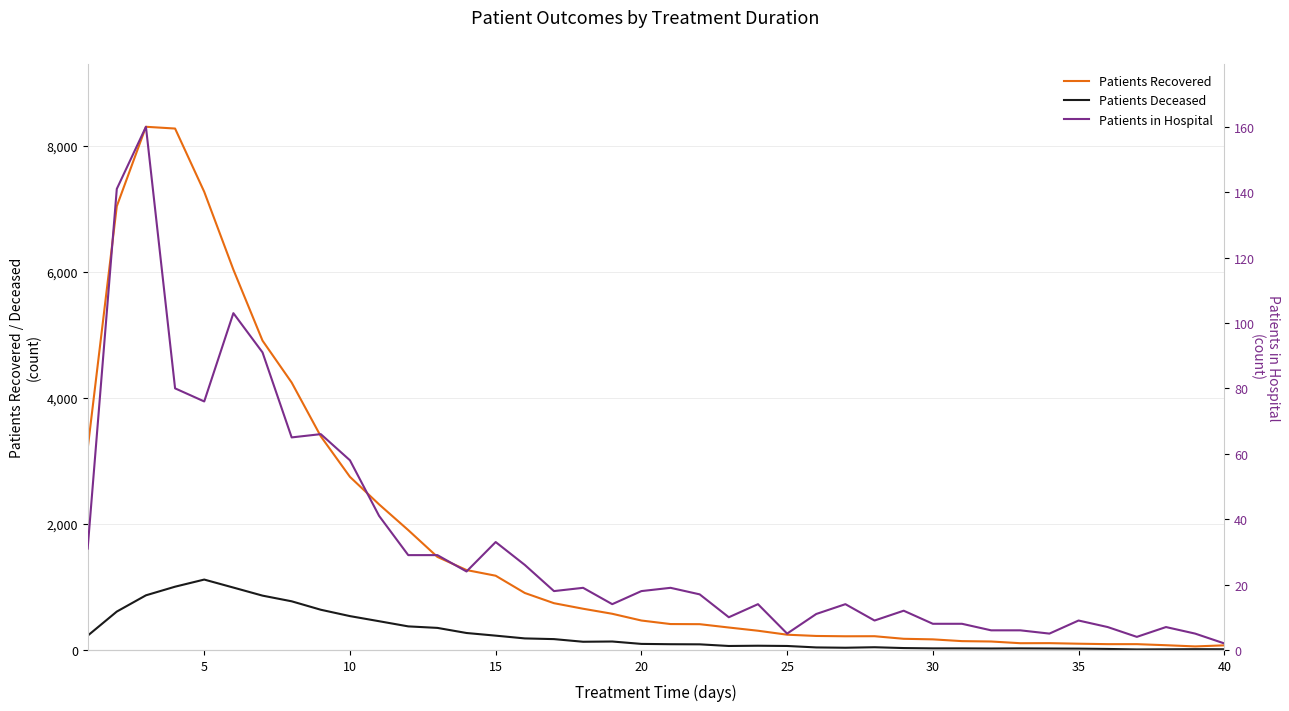

What is the value of the patients_in_hospital point at the 24th from the left?

14